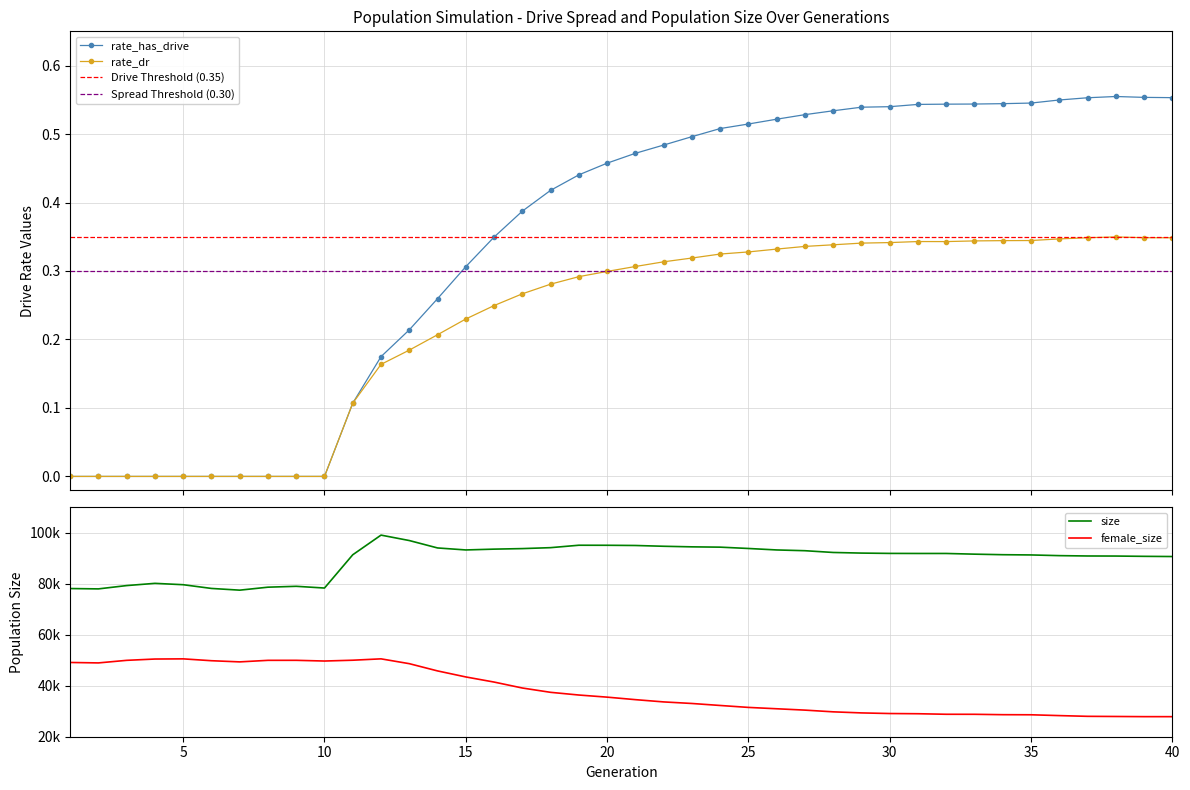

Does the chart have visible grid lines?

Yes